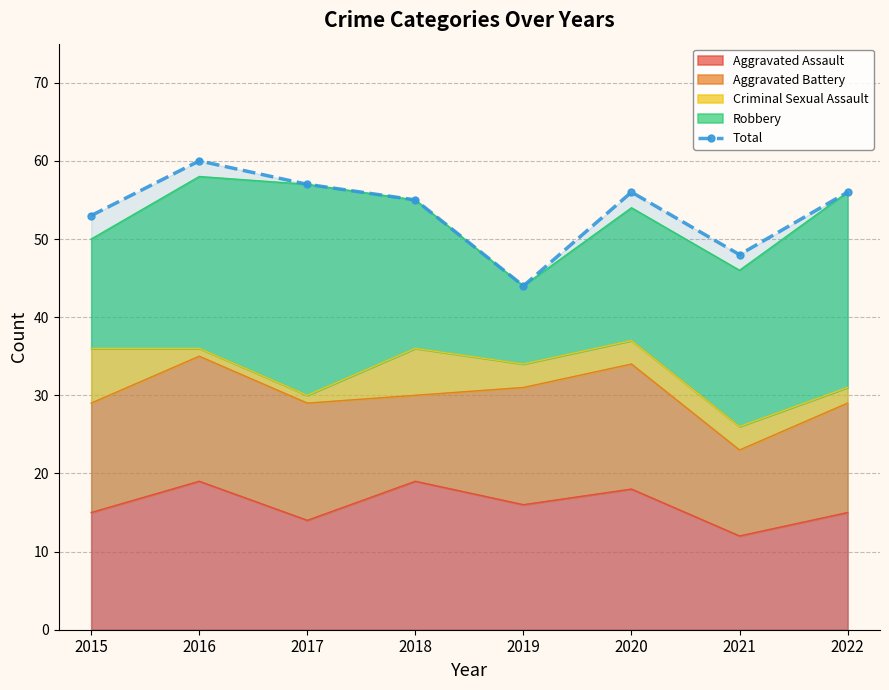

What is the difference between the values at 2016 and 2018?

5